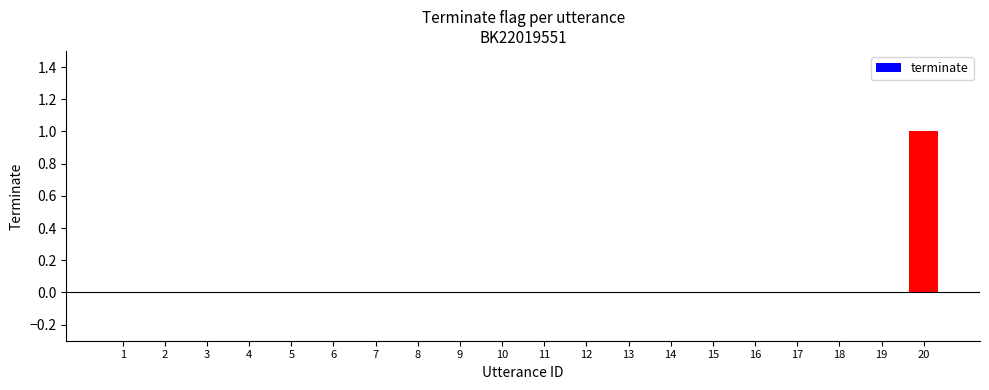

How many data points does each series have?

20